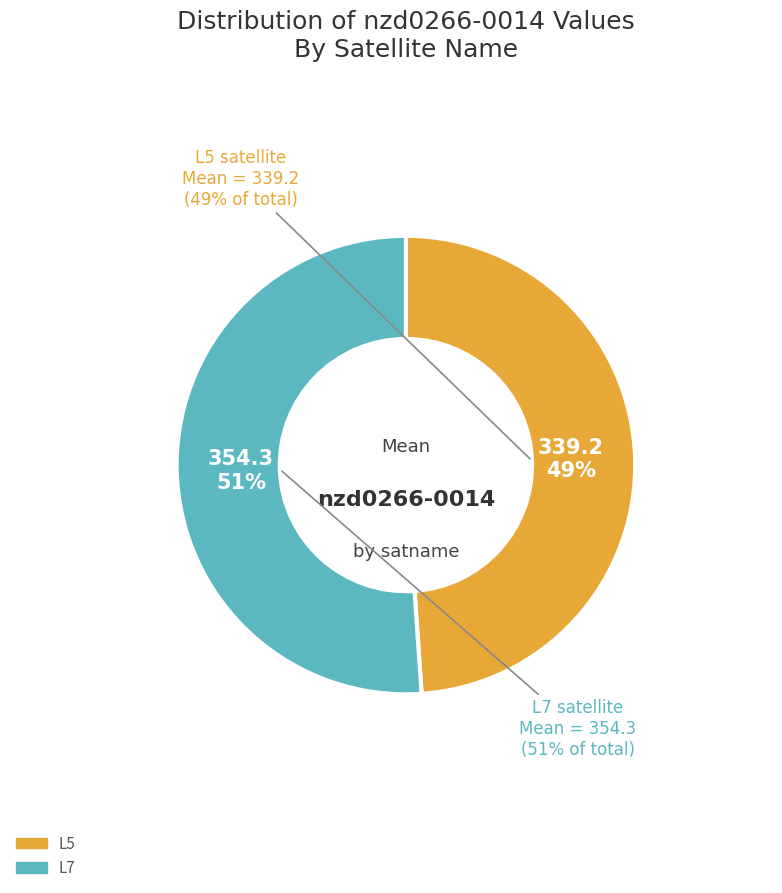

To the nearest percent, what is the difference between the L5 and L7 slice percentages?

2%